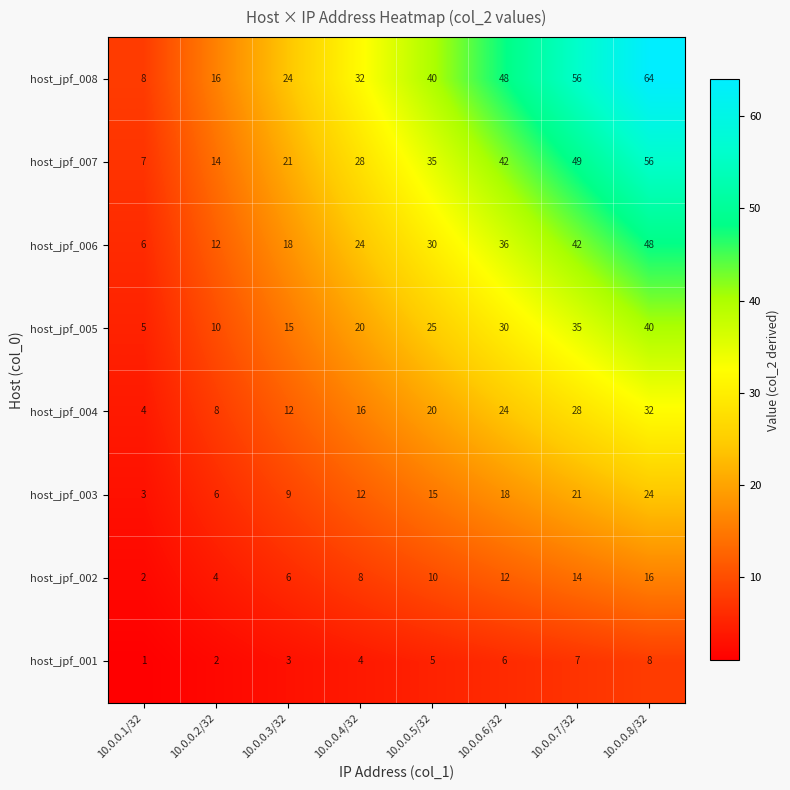

How many host_jpf_008 values are between 24 and 56?

5